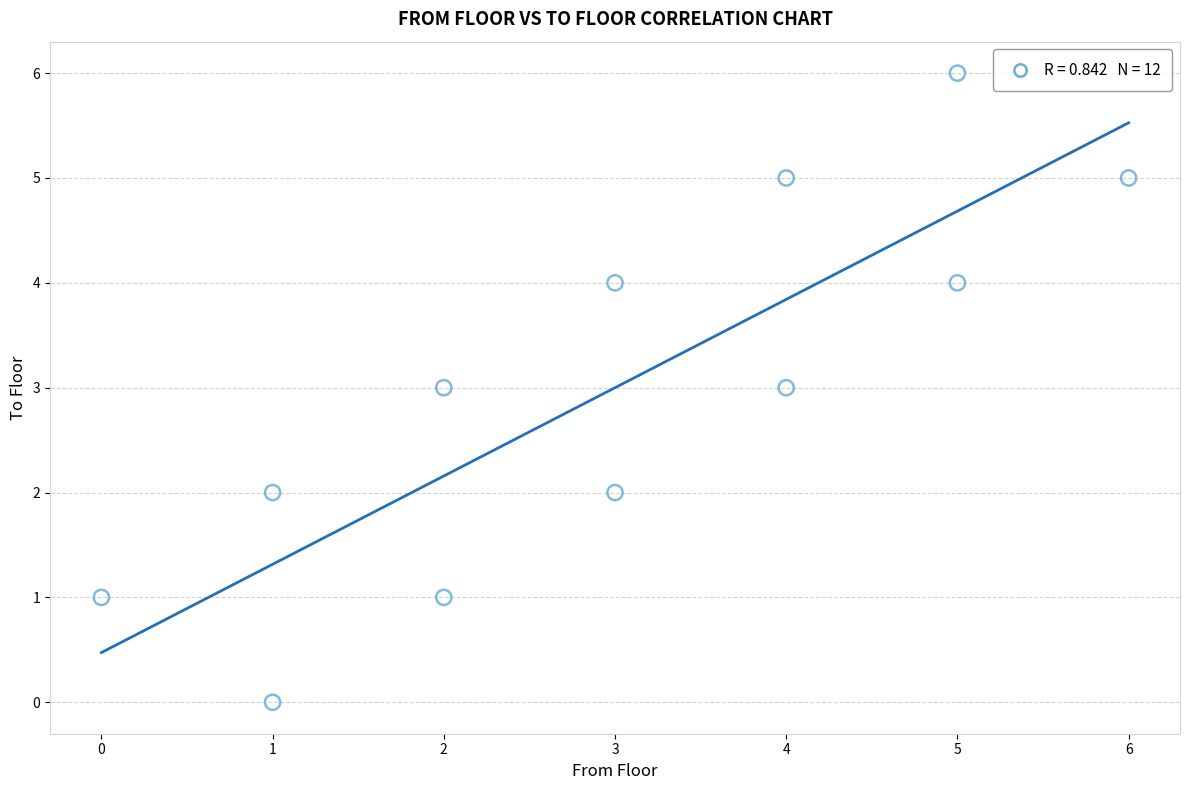

What is the average X value?

3